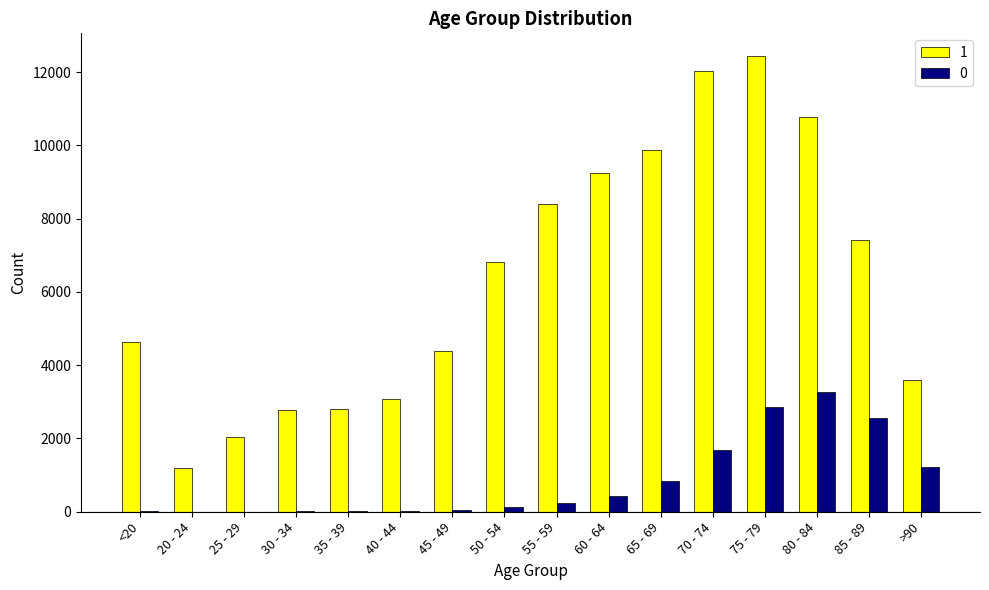

What is the maximum value shown in the chart?

12434